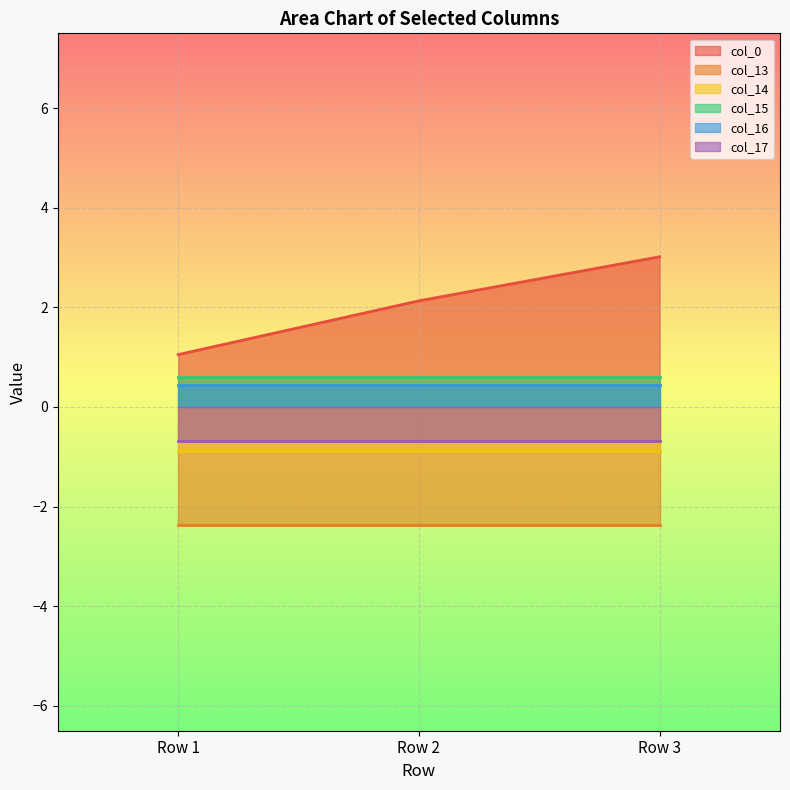

Is it true that col_0 equals 0.5 at Row 2?

False